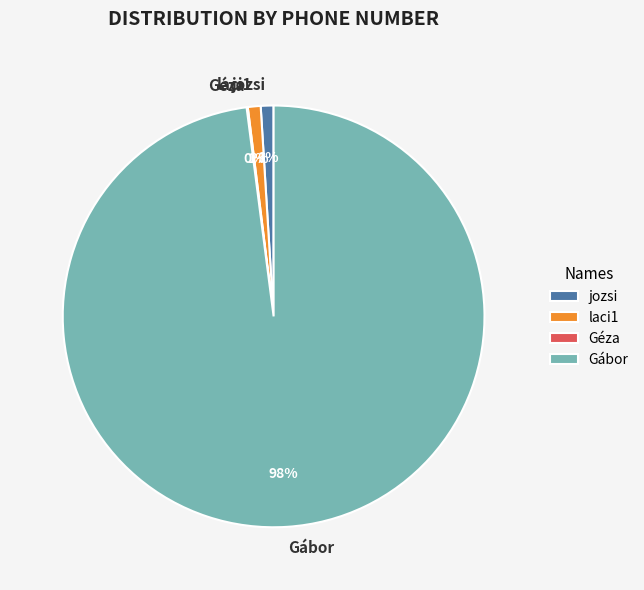

What percentage is the Gábor slice, to the nearest percent?

98%